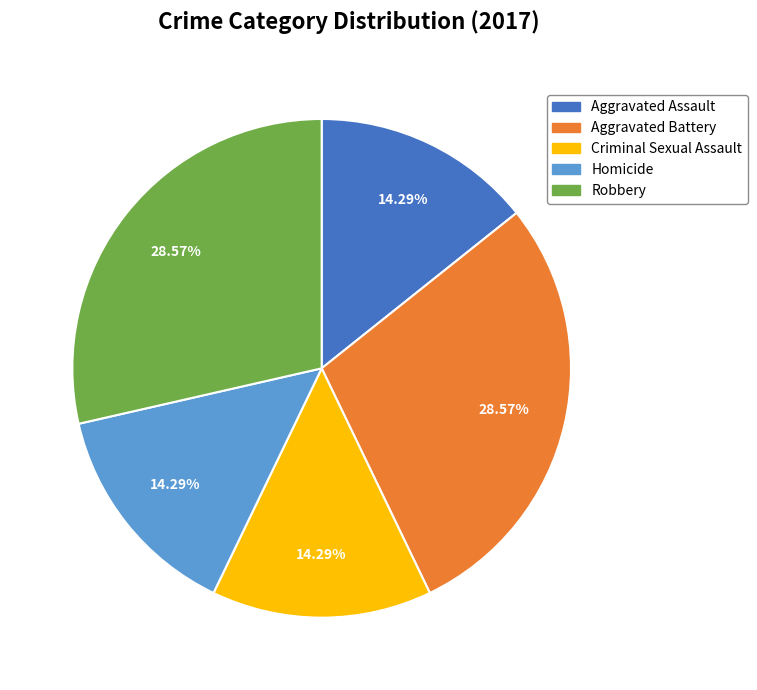

What portion of the pie excludes Homicide?

85.7%